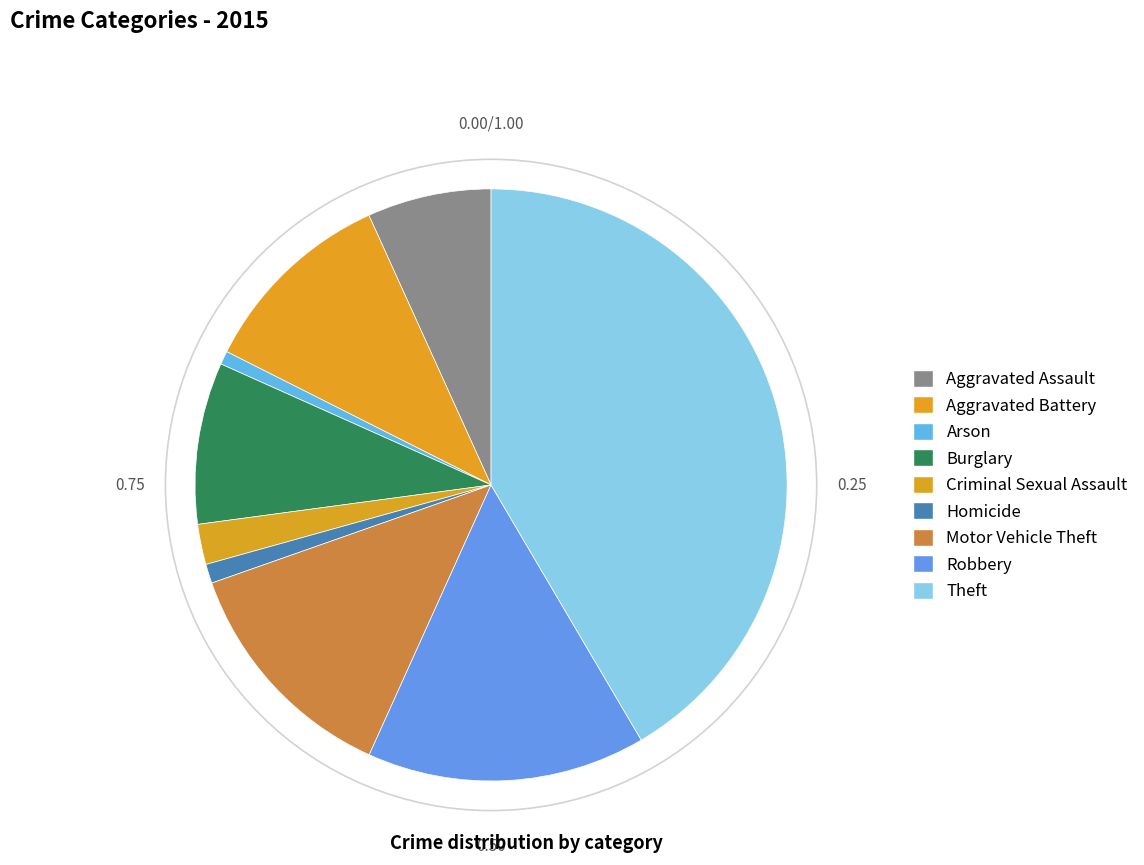

How many segments does this pie chart have?

9